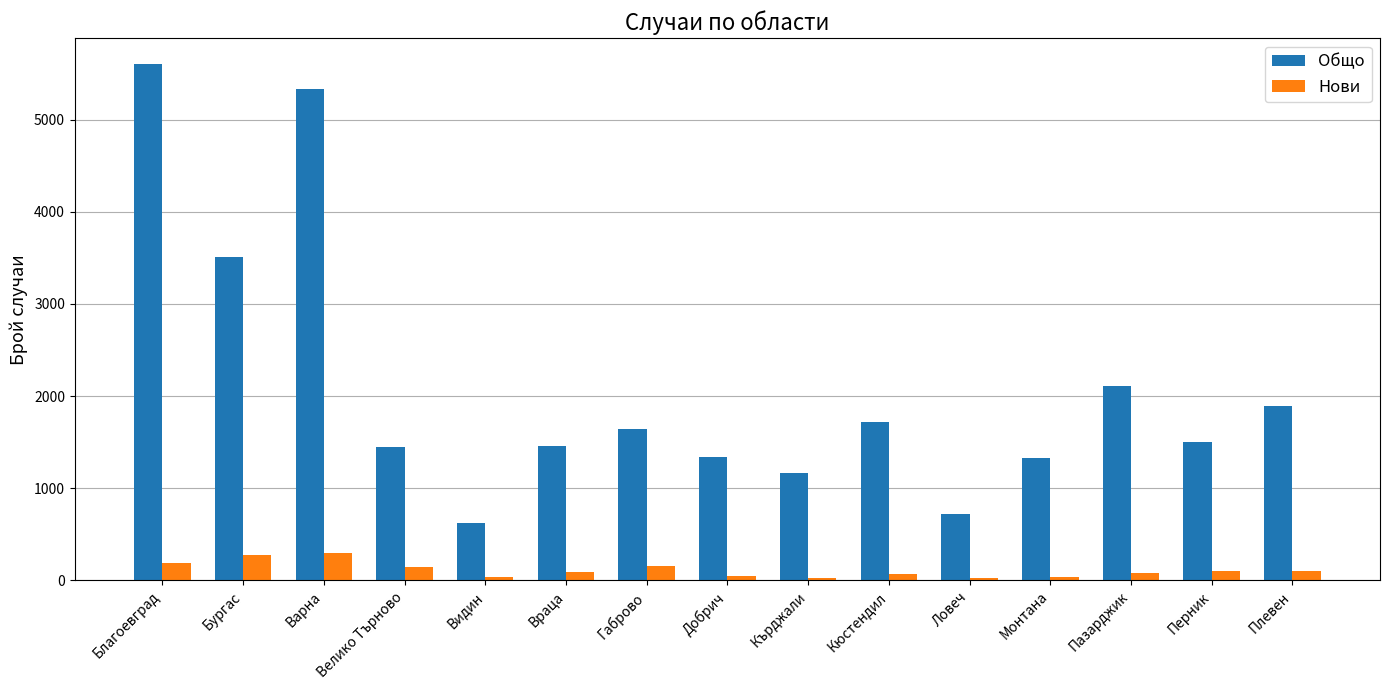

List the series in order of their peak value, lowest first.

Нови, Общо